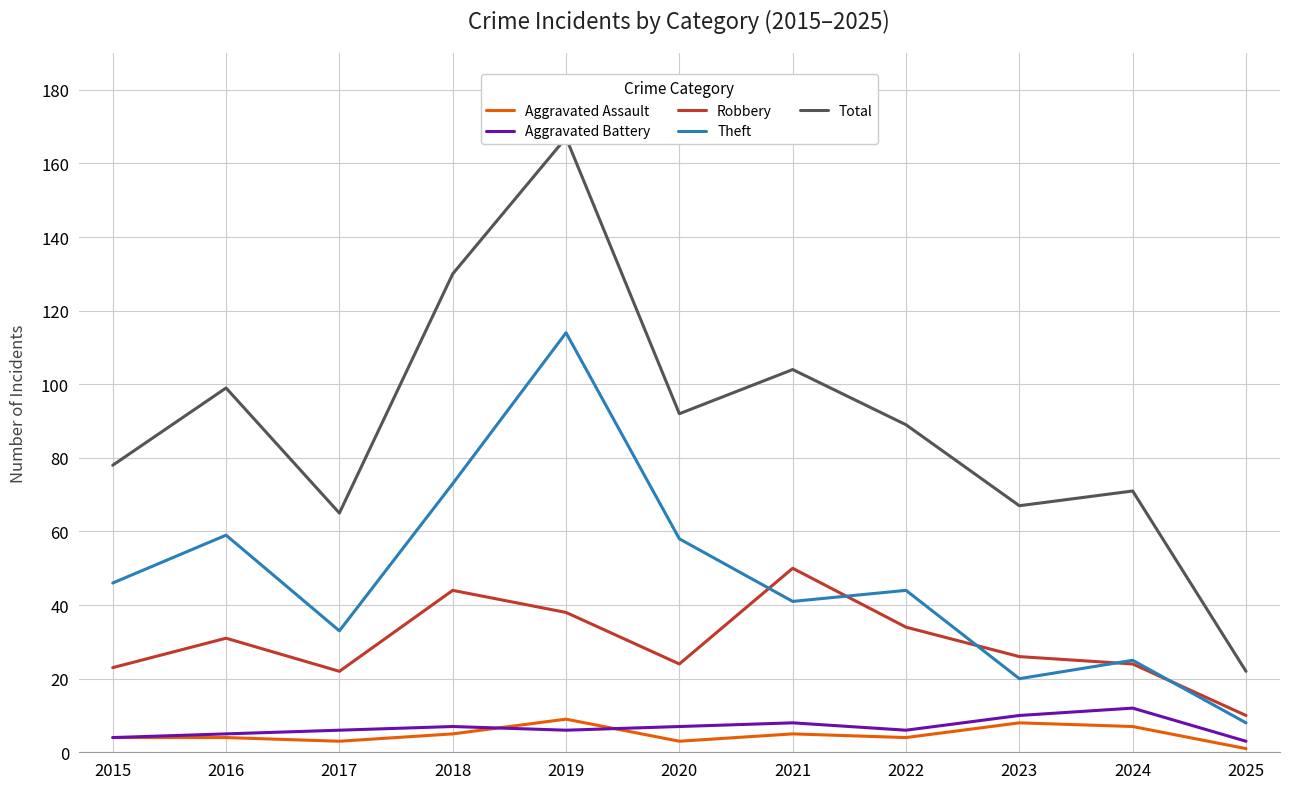

What is the difference between the second highest and minimum values in the Robbery series?

34